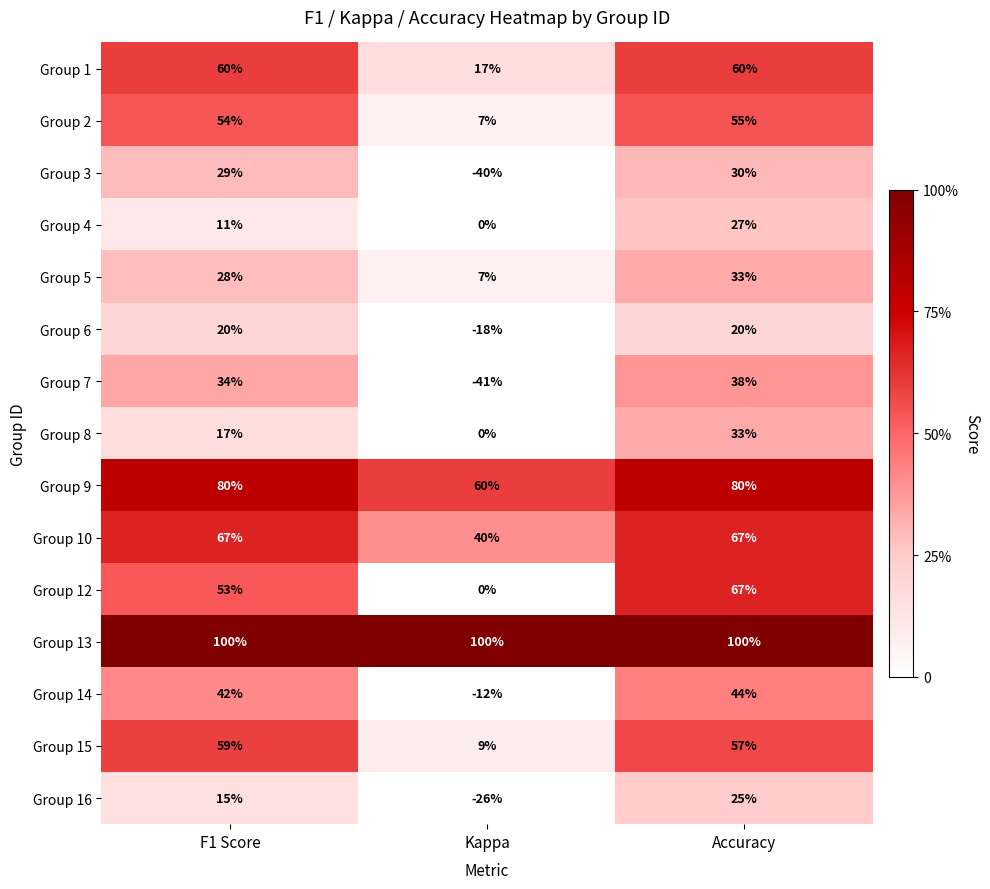

Which series has the widest spread of values?

Group 7